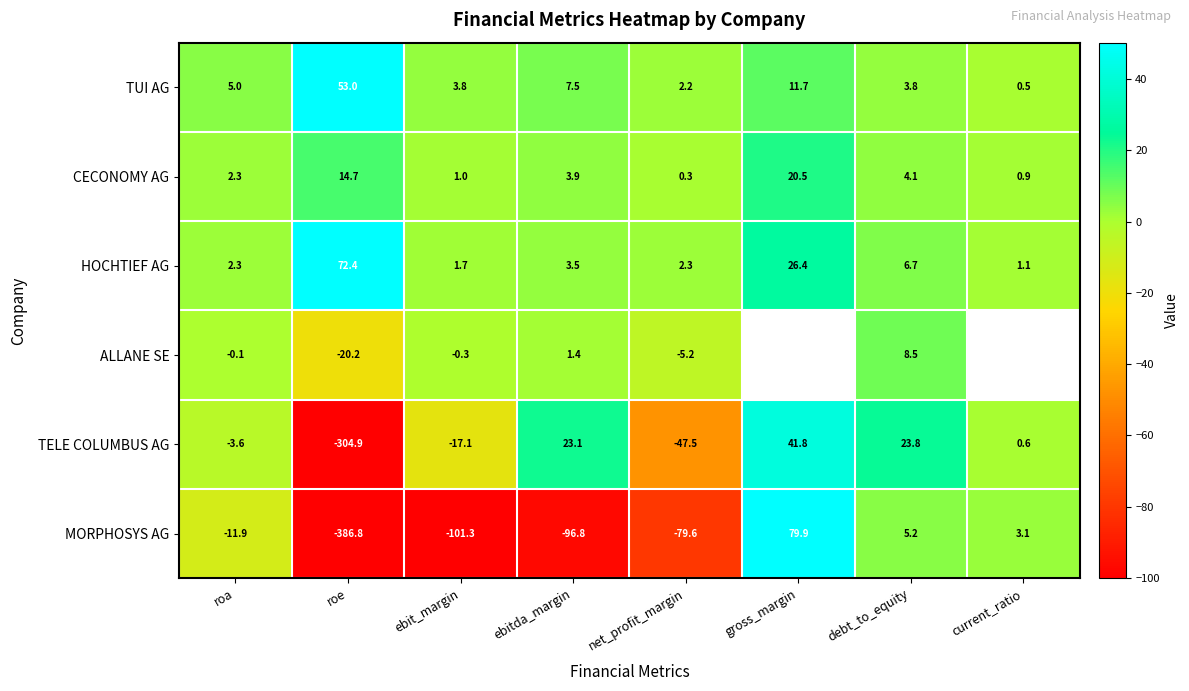

What is the sum of the MORPHOSYS AG values at ebit_margin and roe?

-488.1